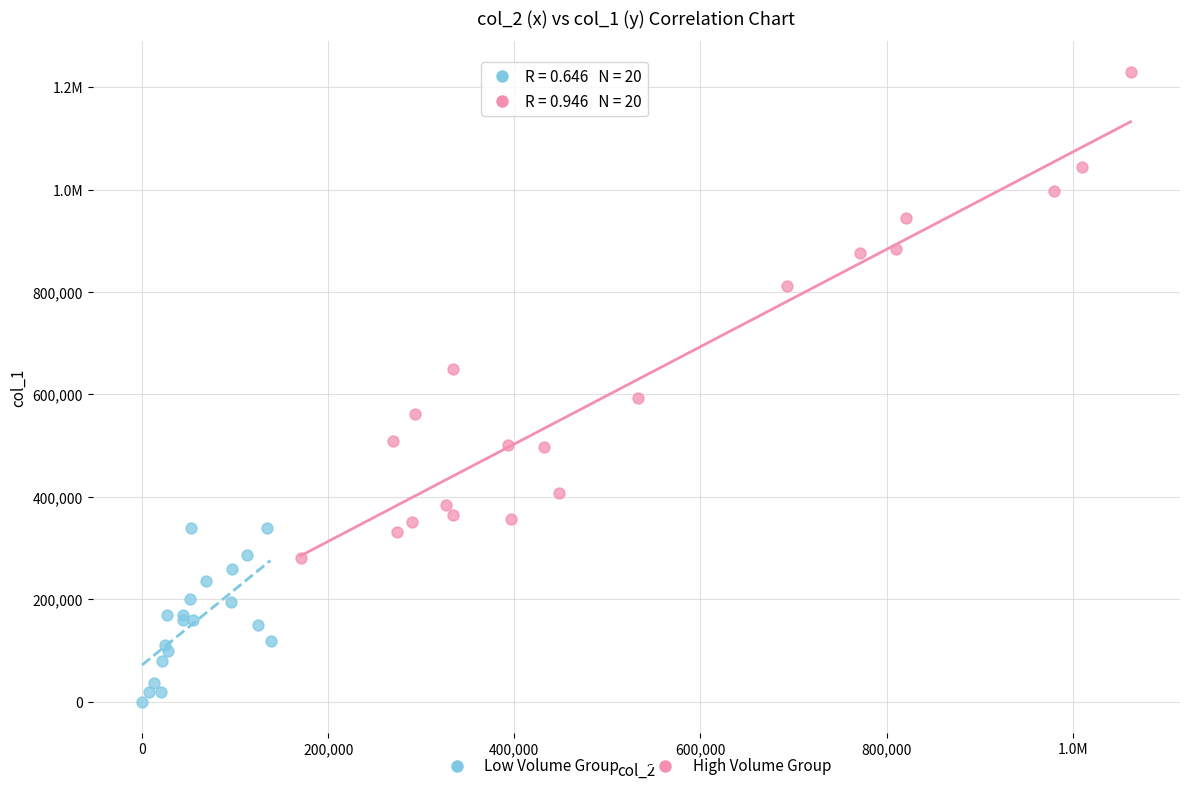

What are all the series names shown in the legend?

Low Volume Group, High Volume Group